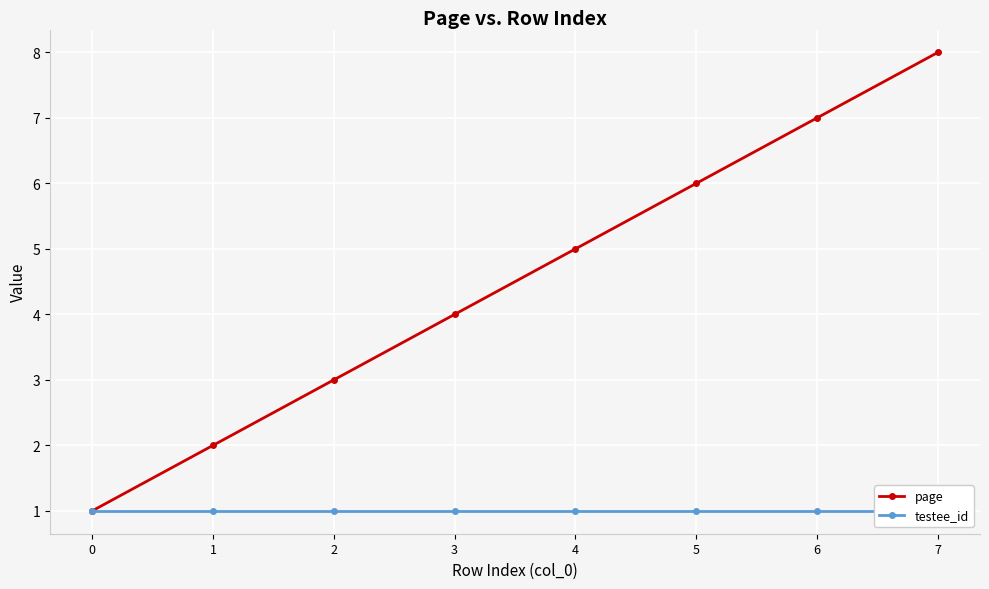

What is the value of the testee_id point at the 3rd from the left?

1